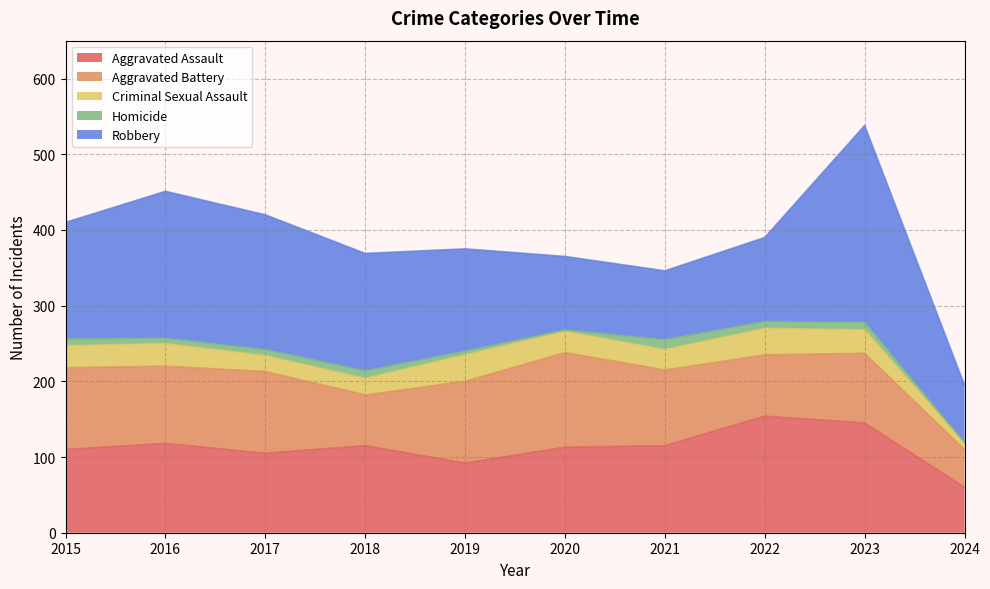

How many data points in Aggravated Assault are less than 115?

5